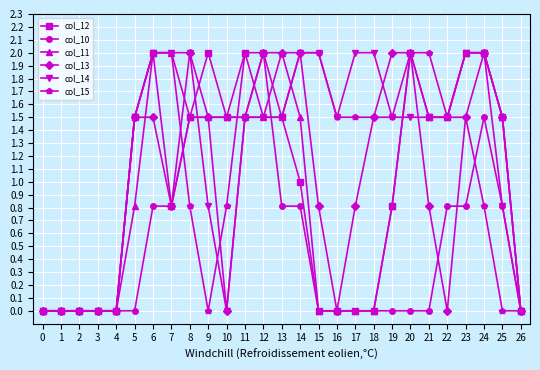

Which series has the largest total across all categories?

col_14